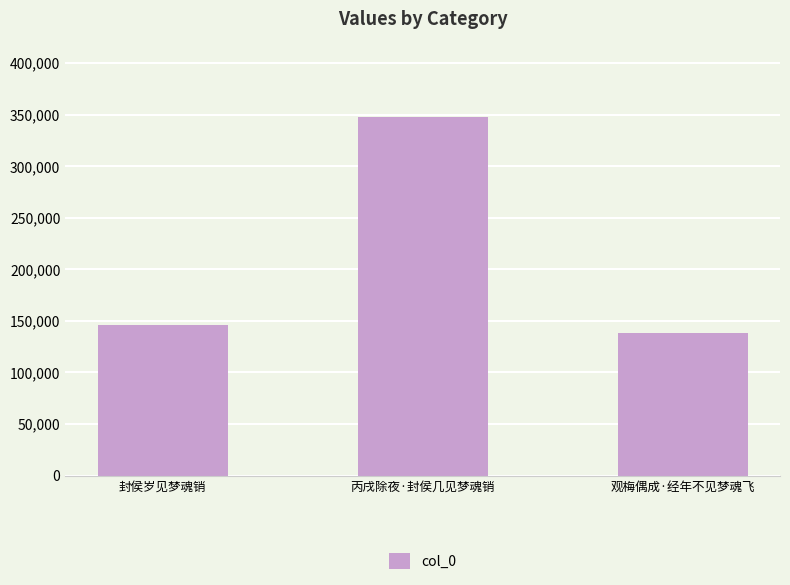

What is the change in value from 封侯岁见梦魂销 to 观梅偶成·经年不见梦魂飞?

-7492